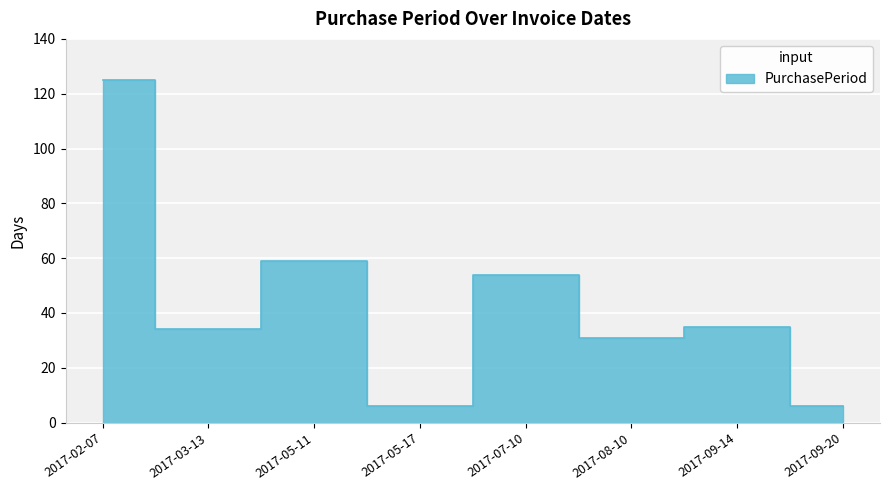

At which category does the chart reach its minimum across all series?

2017-05-17